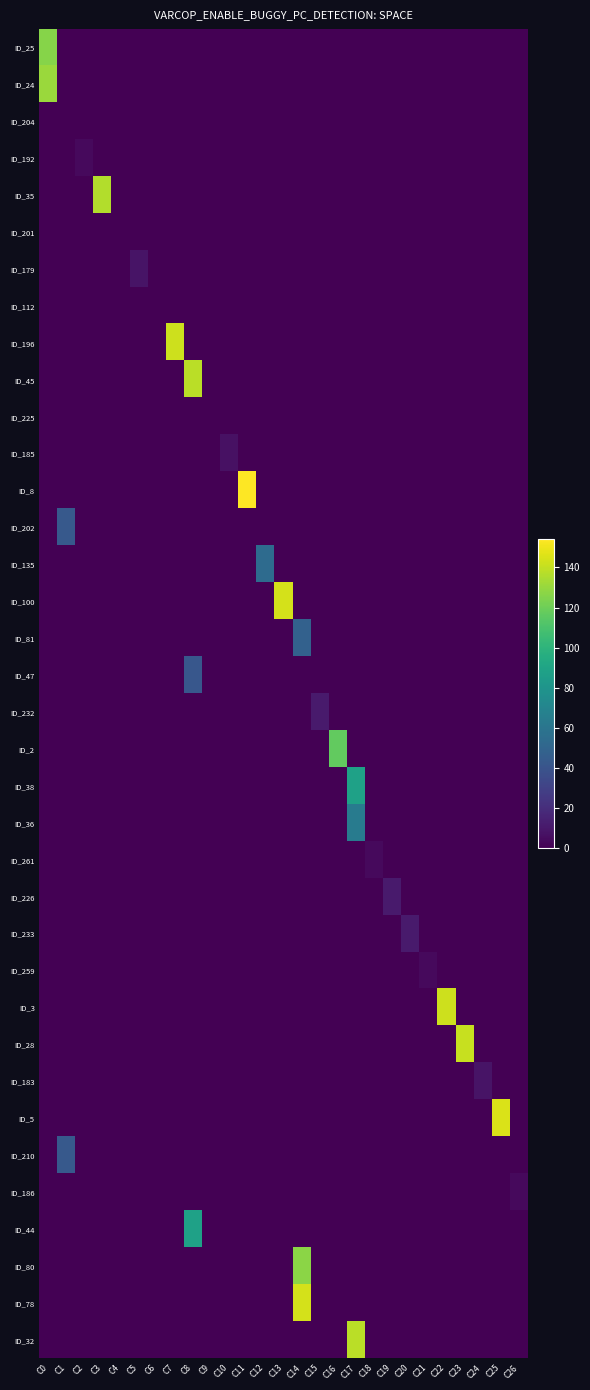

What is the difference between the highest and lowest values at C14?

154